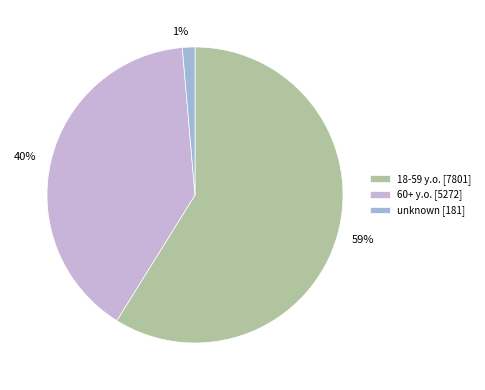

True or false: 18-59 y.o. accounts for 72% of the total.

False